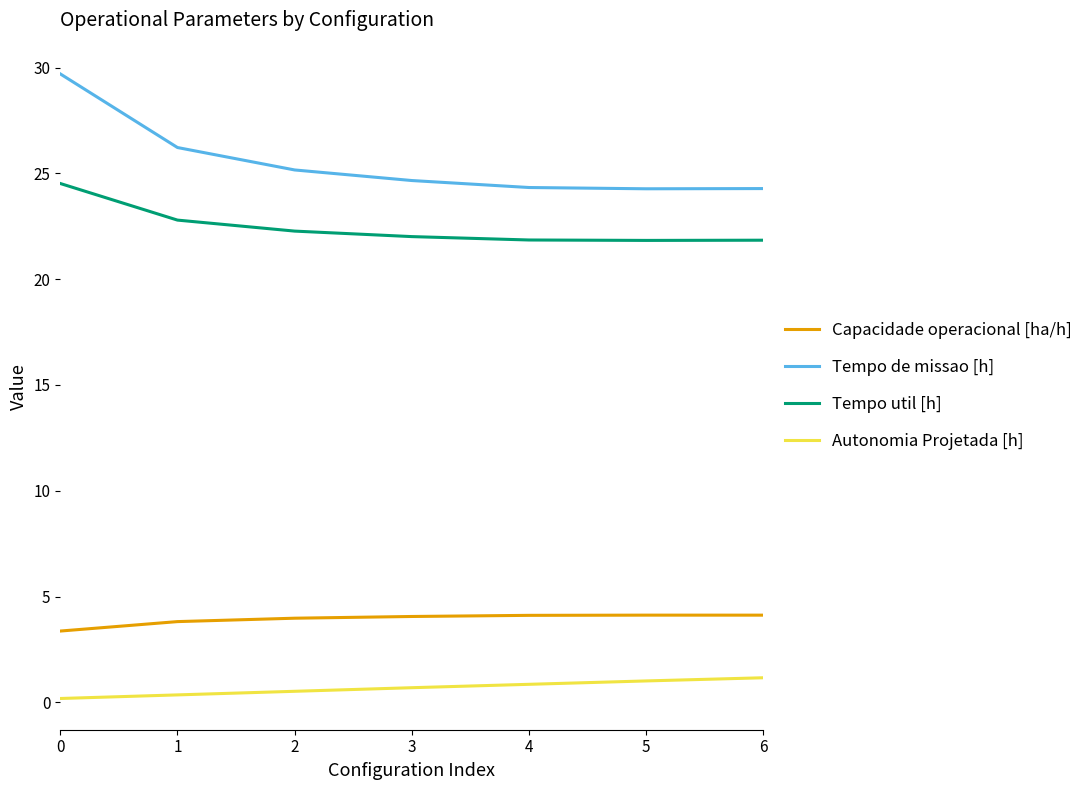

Rank the series by their maximum value, from lowest to highest.

Autonomia Projetada [h], Capacidade operacional [ha/h], Tempo util [h], Tempo de missao [h]